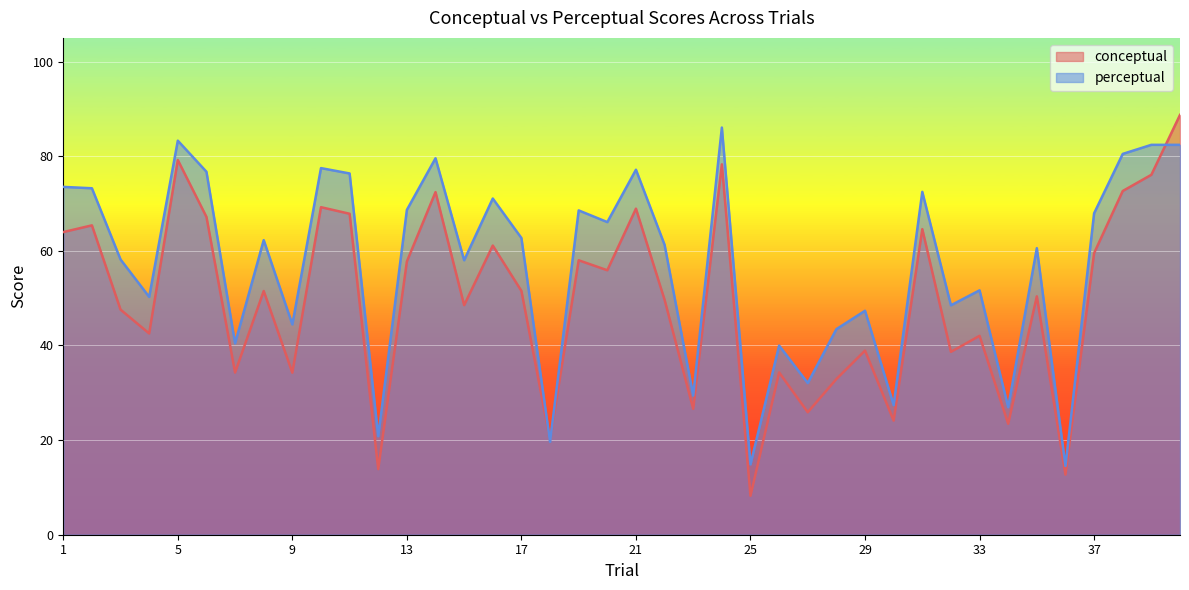

What is the value of the conceptual point at the 2nd from the left?

65.4